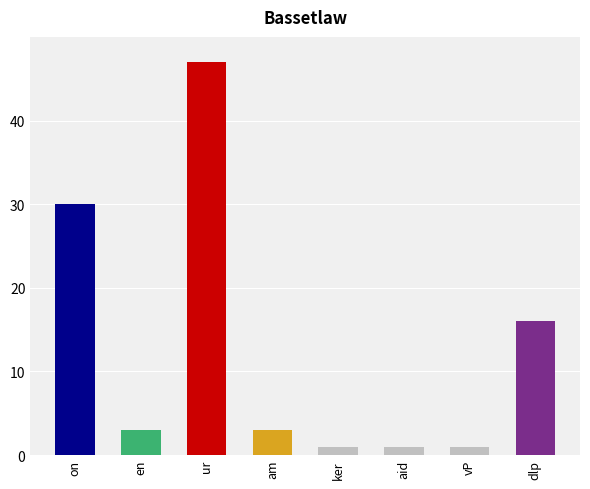

Reading right to left, what are all the values shown in this chart?

dlp=16	vP=1	aid=1	ker=1	am=3	ur=47	en=3	on=30